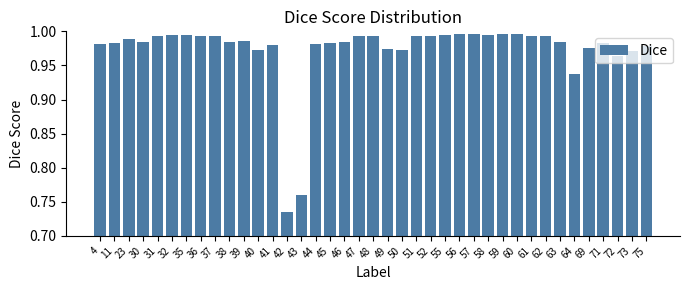

Between 42 and 49, which is larger?

49